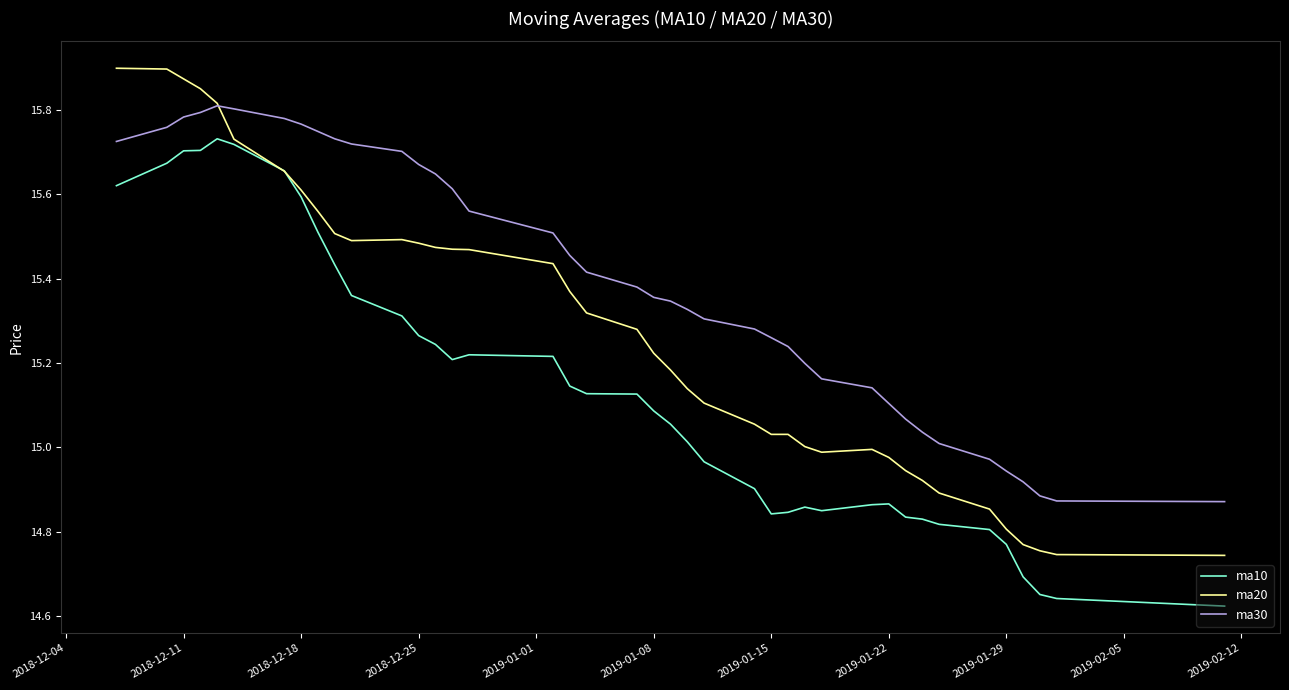

How many values in the ma30 series are below 15?

6